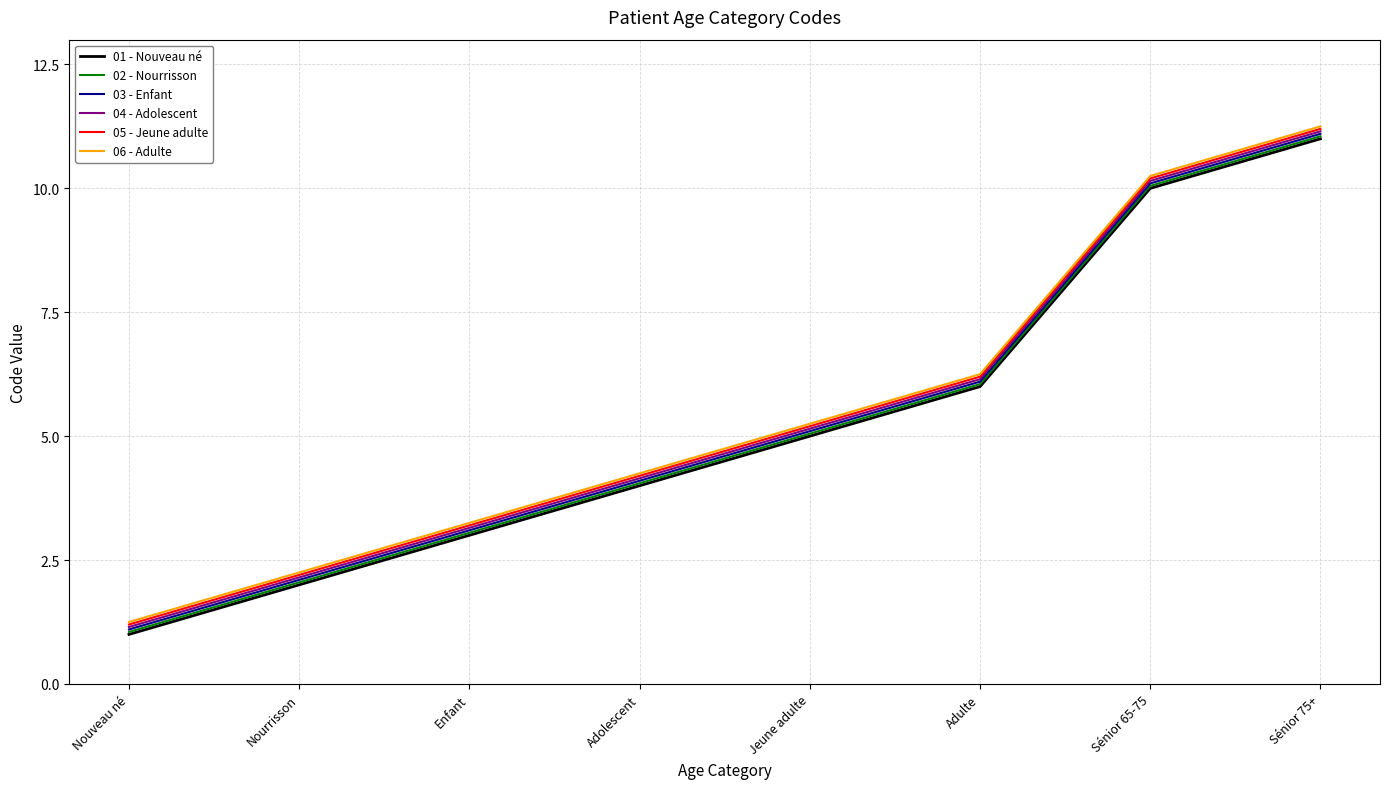

What are all the series names shown in the legend?

01 - Nouveau né, 02 - Nourrisson, 03 - Enfant, 04 - Adolescent, 05 - Jeune adulte, 06 - Adulte